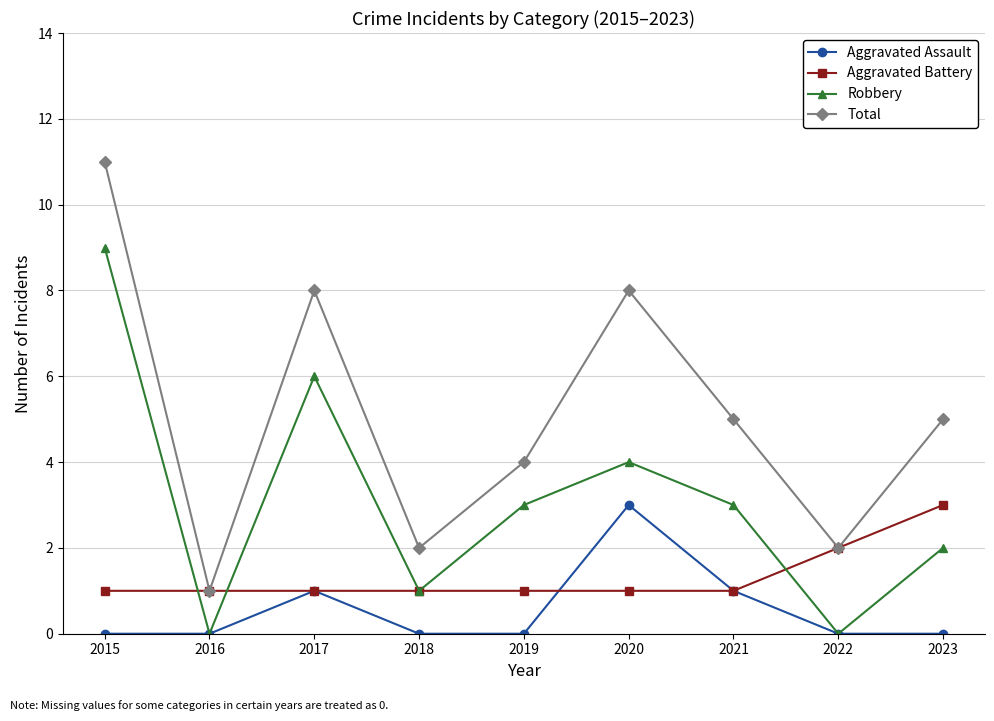

Reading left to right, list all the values displayed in this chart.

Aggravated Assault: 0	0	1	0	0	3	1	0	0
Aggravated Battery: 1	1	1	1	1	1	1	2	3
Robbery: 9	0	6	1	3	4	3	0	2
Total: 11	1	8	2	4	8	5	2	5